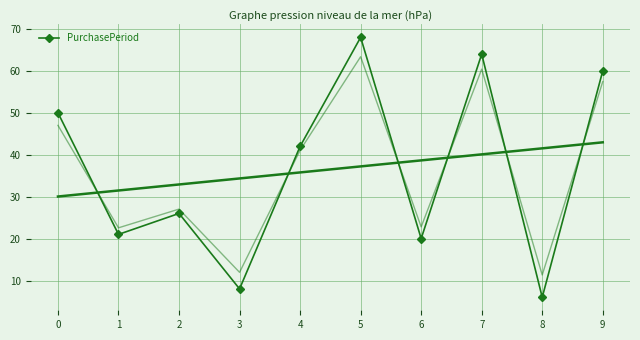

Is it true that the value at 8 is 4?

False